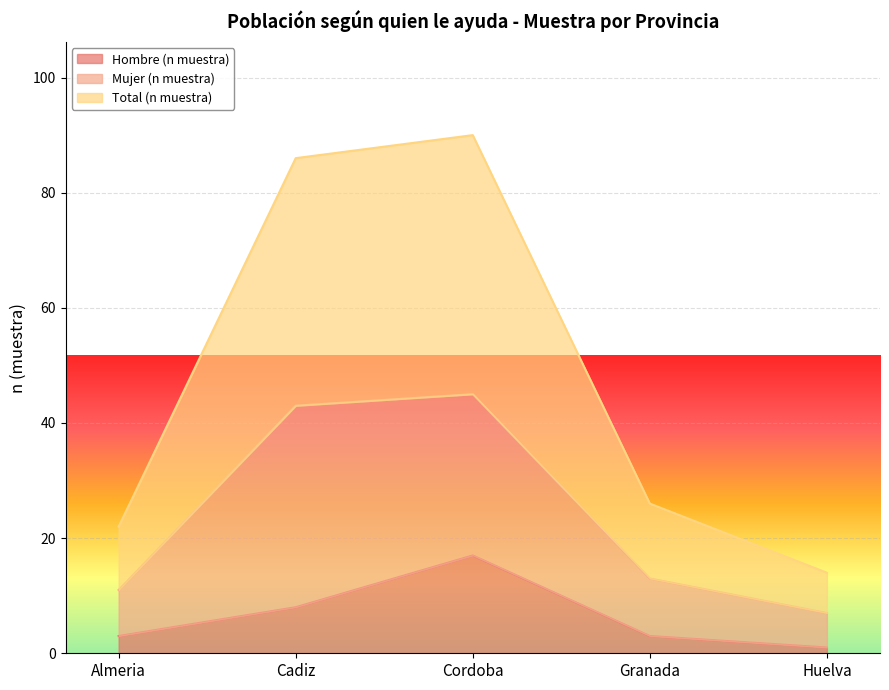

Where does the Hombre (n muestra) series first go above 3?

Cadiz